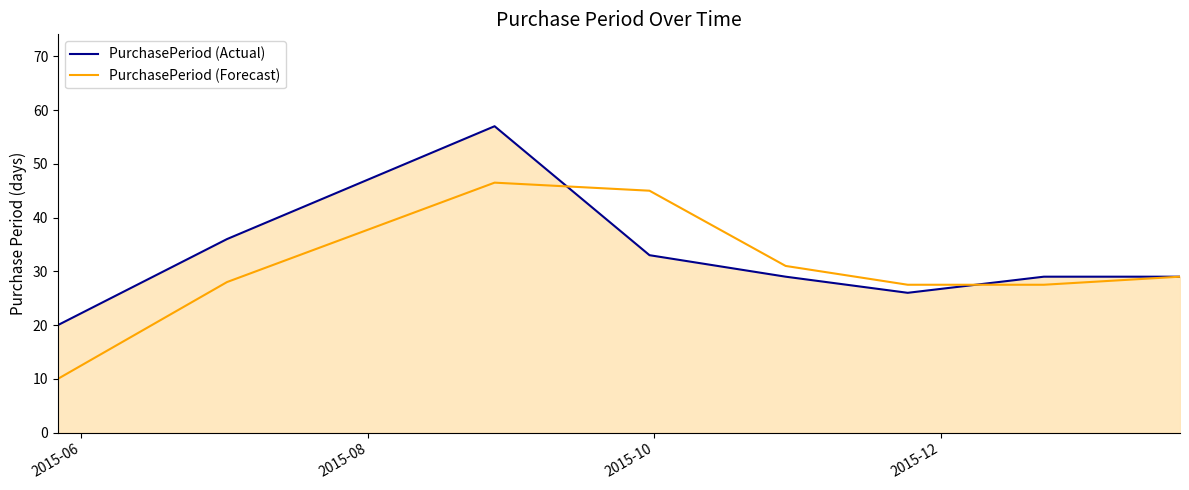

What is the minimum value for PurchasePeriod (Actual)?

20.0